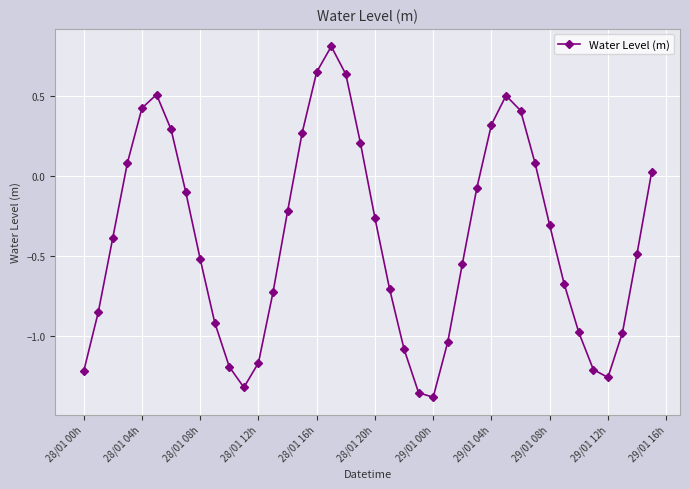

What is the maximum value shown in the chart?

0.8